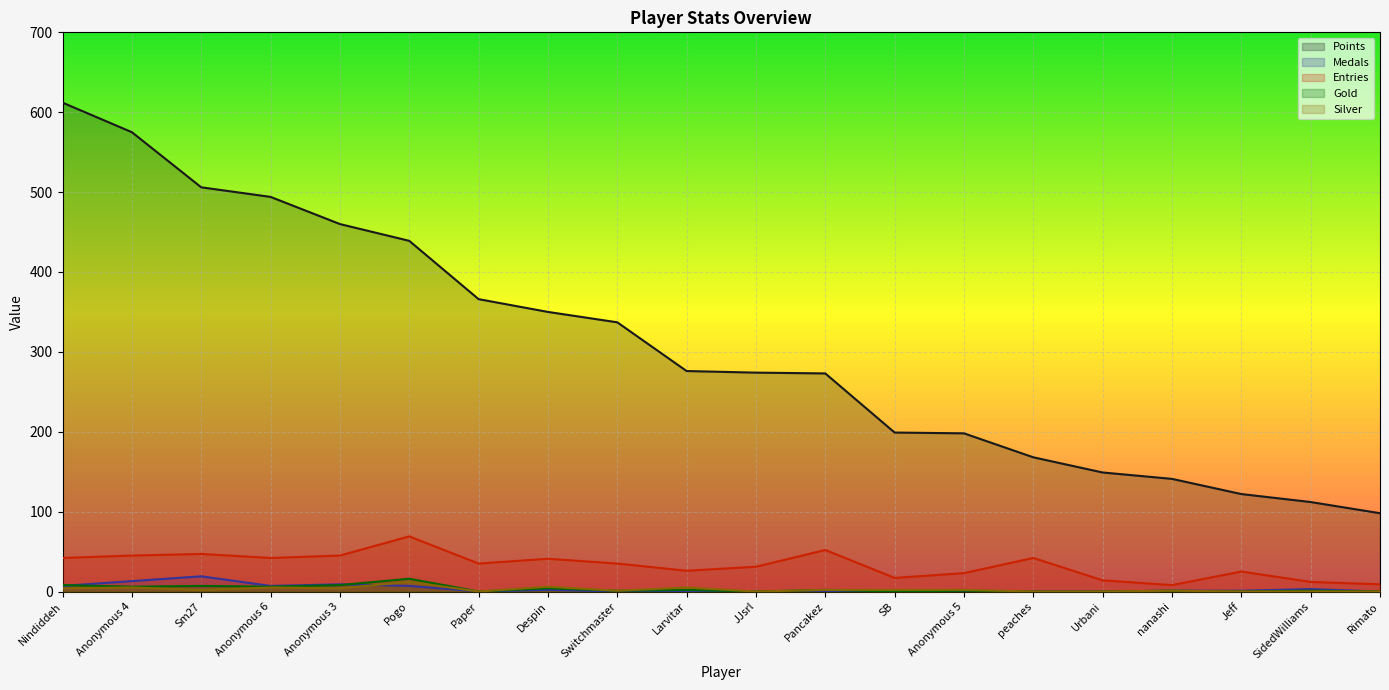

True or false: Silver and Entries cross at least once.

False